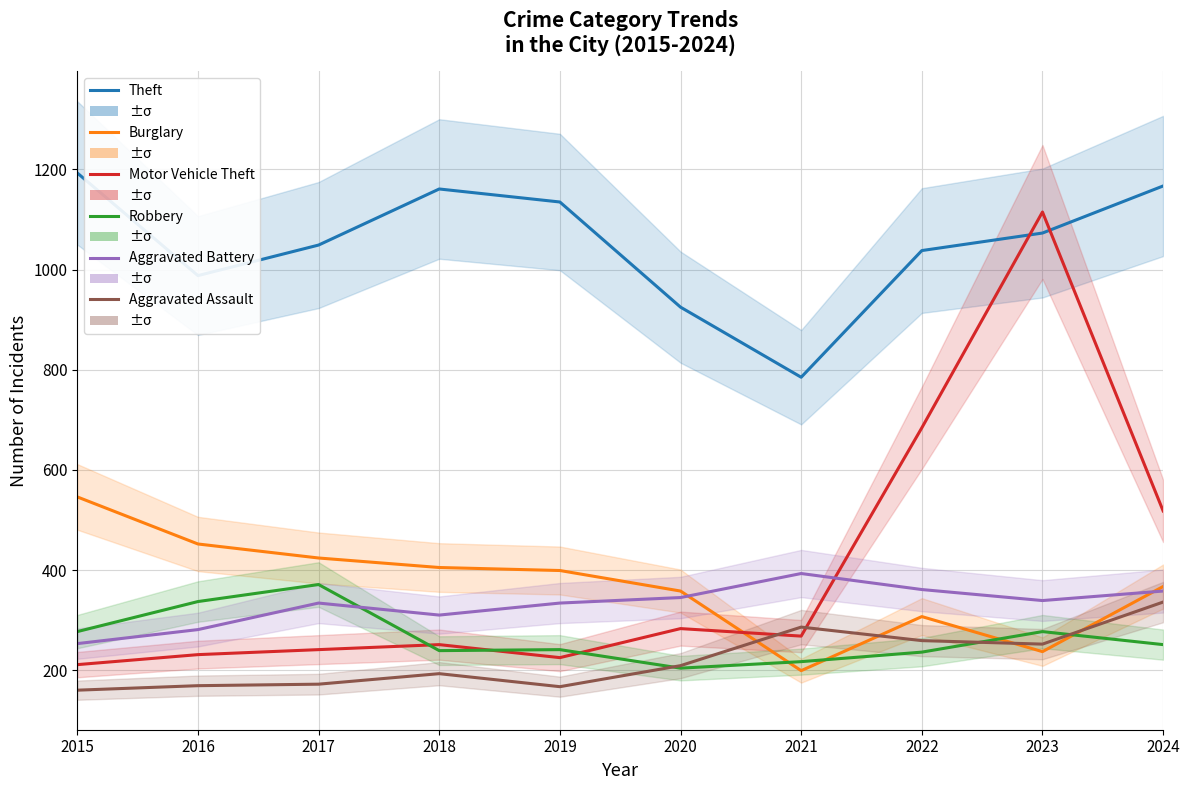

At which label does Aggravated Assault first exceed 209?

2021